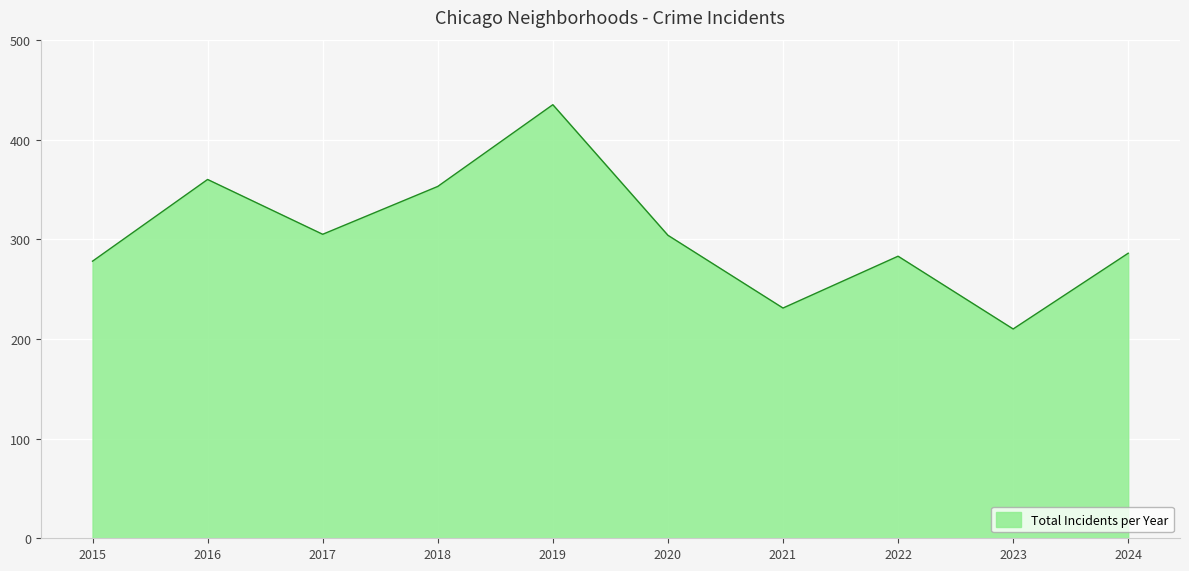

The value at 2015 is 423. True or false?

False